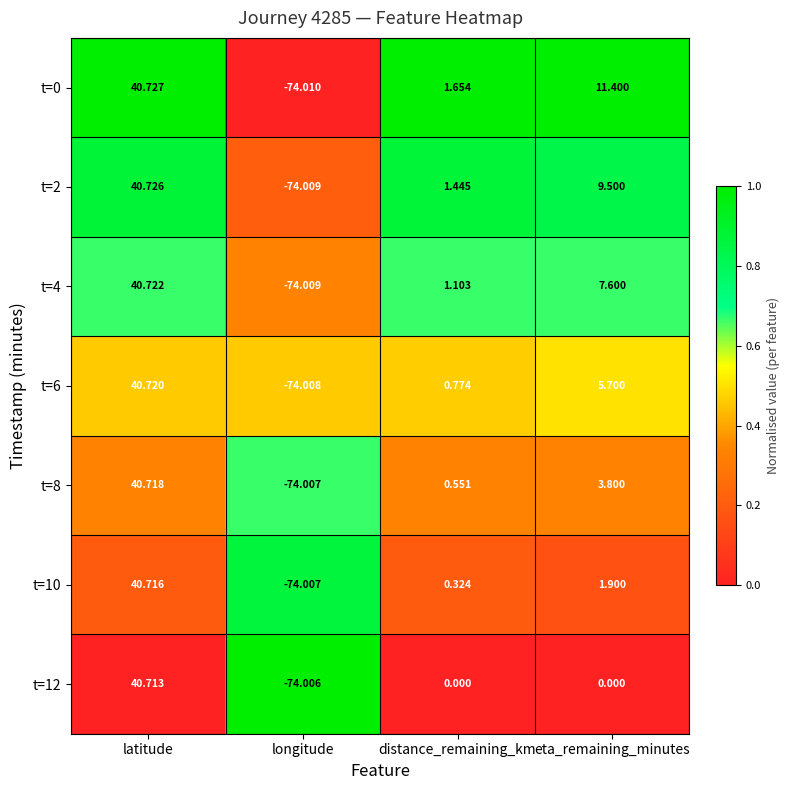

Which series has the largest total across all categories?

t=0